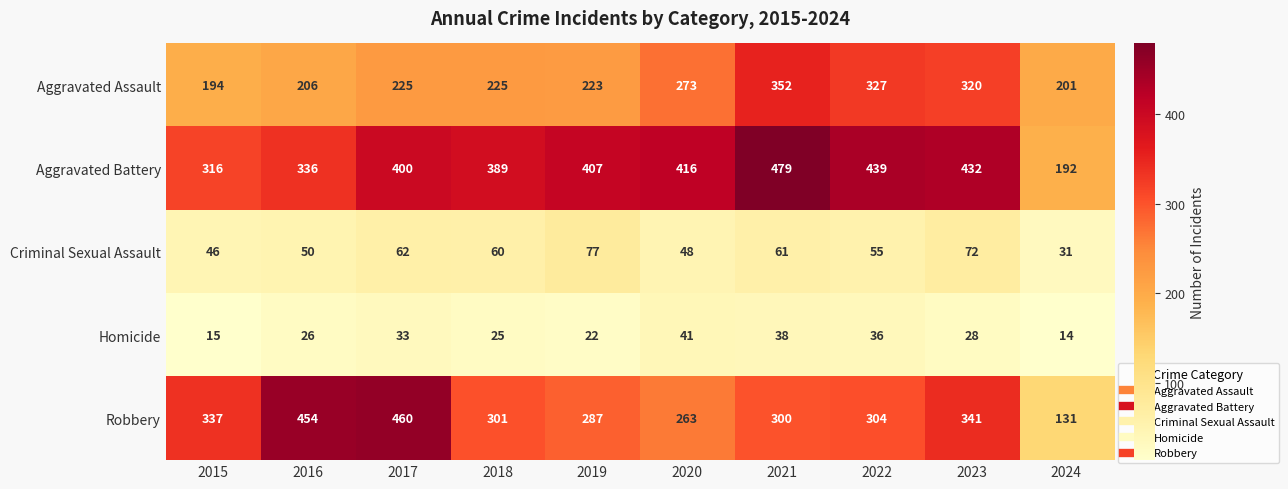

Which label corresponds to the largest value in the chart?

2021